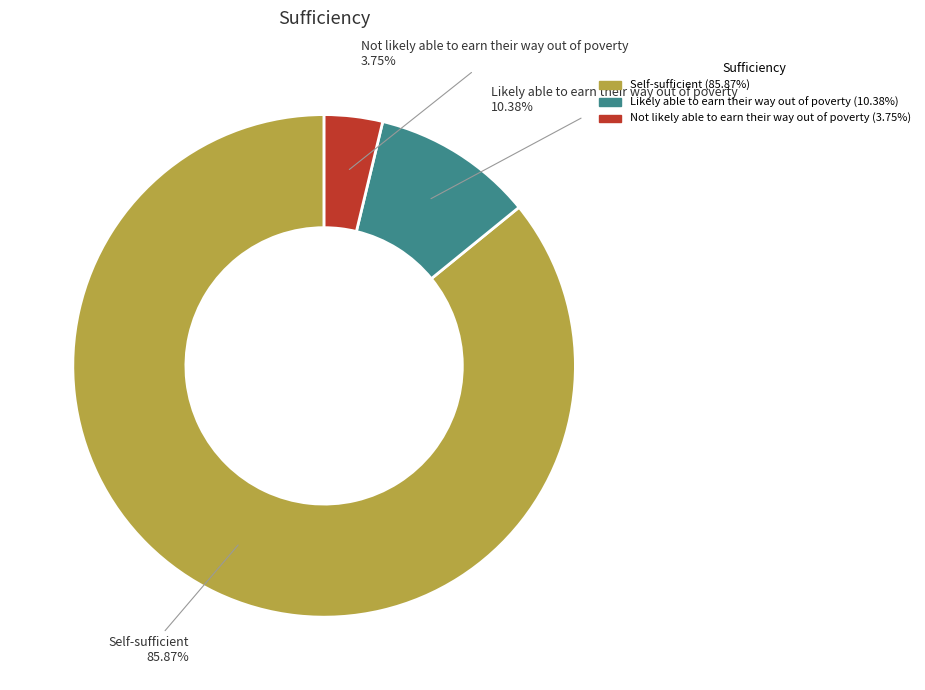

What is the ratio of the value at Self-sufficient to the value at Likely able to earn their way out of poverty?

8.3